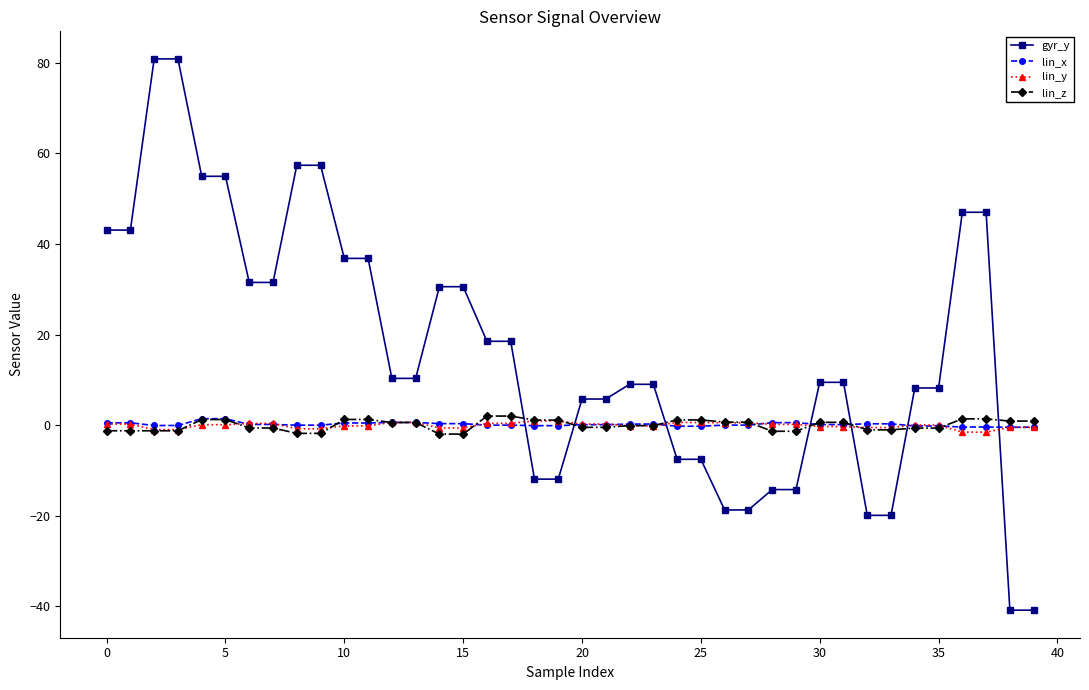

How many data points in gyr_y are above 10?

20